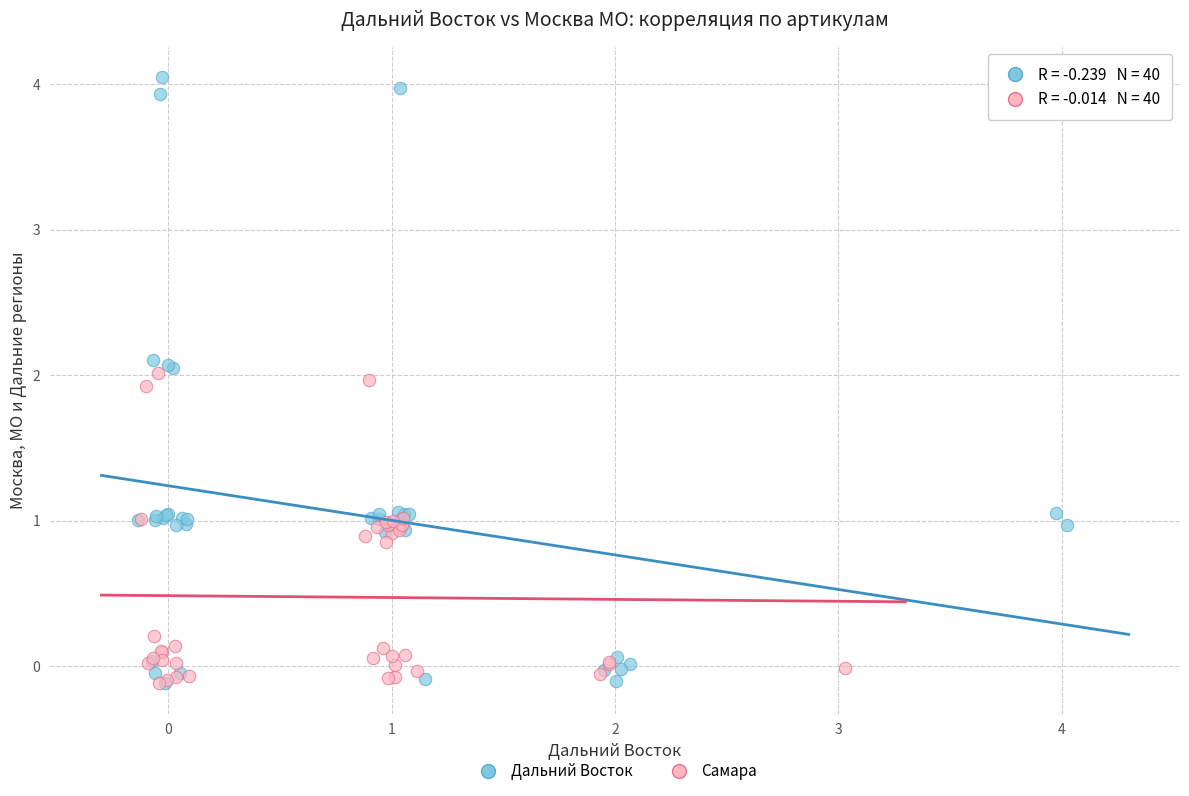

Which series has the largest Y range (max minus min)?

Дальний Восток